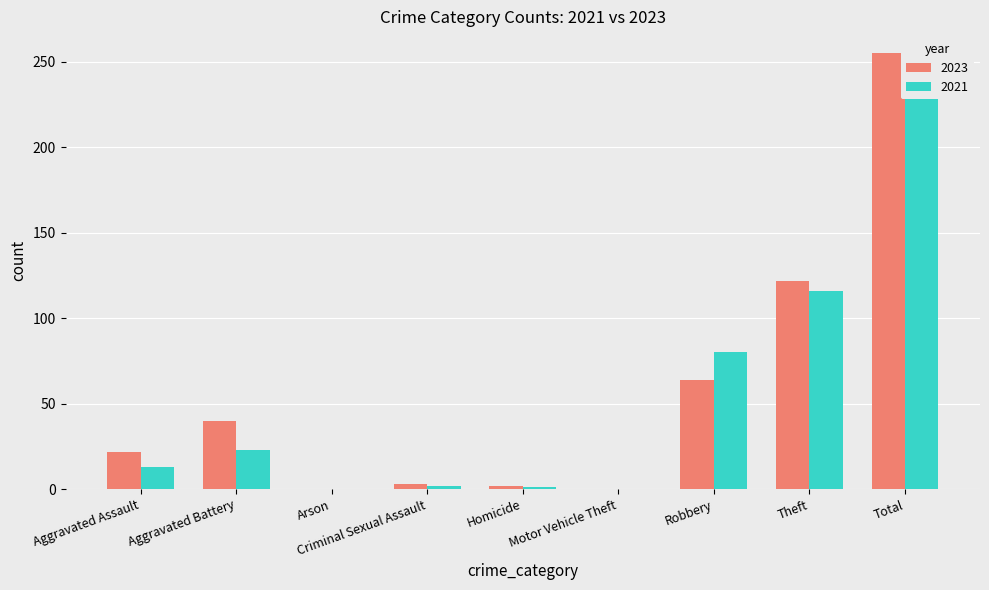

Which series has the widest spread of values?

2023